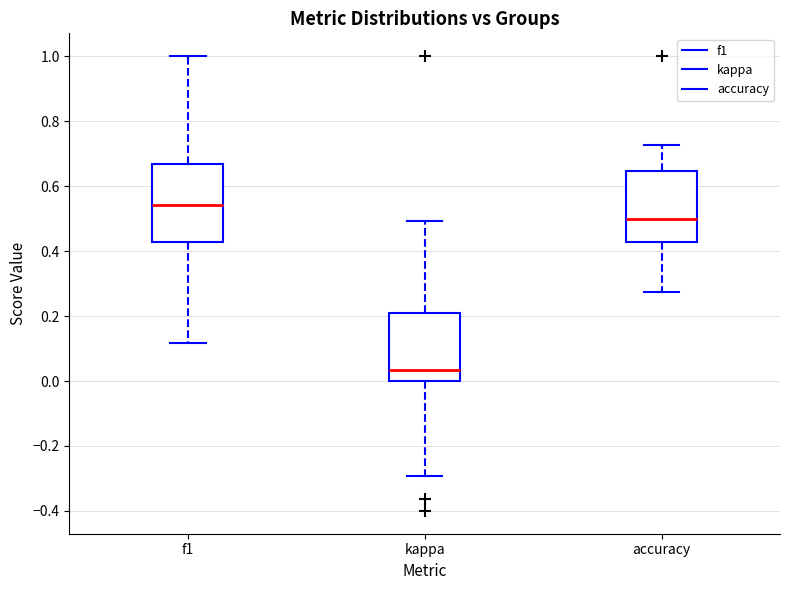

Which box has the highest median line?

f1